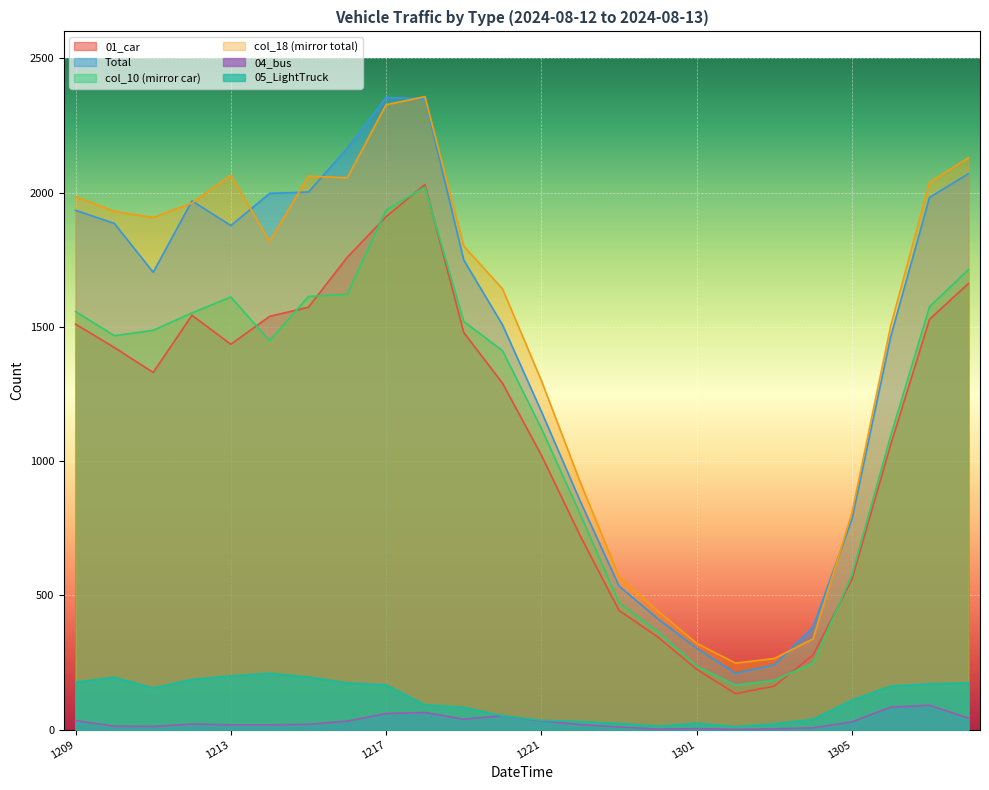

In col_18, how many points are lower than both neighbors (excluding endpoints)?

4